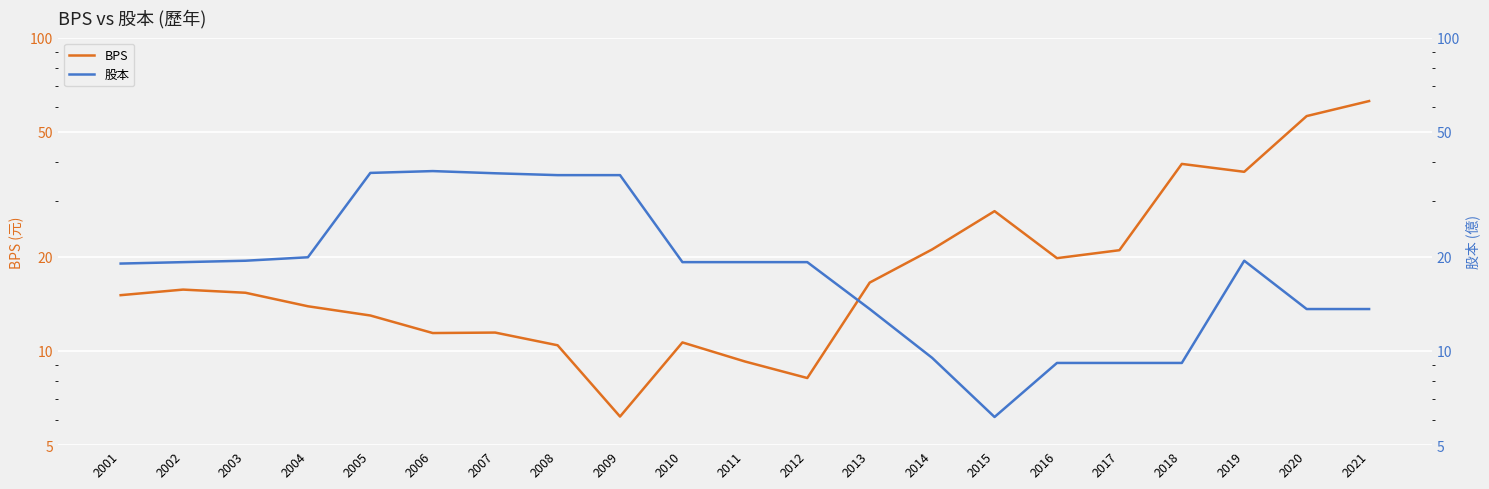

What is the value of the BPS point at the 12th from the left?

8.2